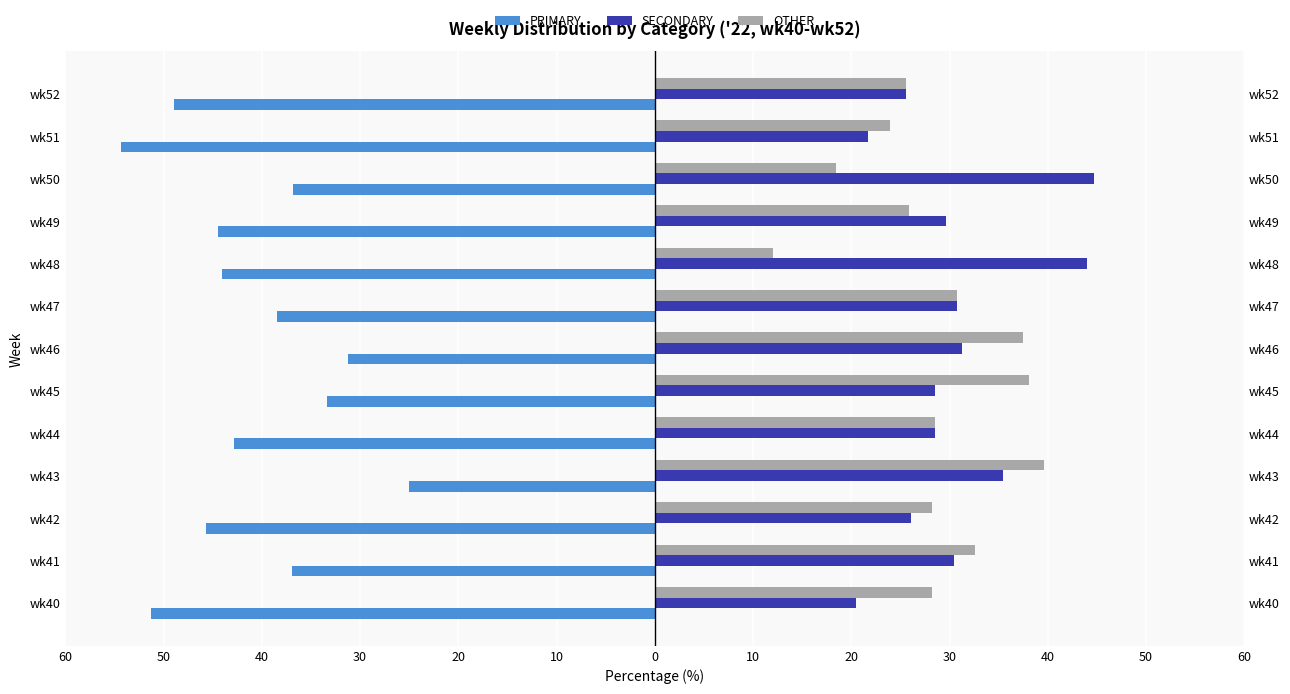

Reading left to right, list all the values displayed in this chart.

PRIMARY: -51.3	-37.0	-45.7	-25.0	-42.9	-33.3	-31.2	-38.5	-44.0	-44.4	-36.8	-54.3	-48.9
SECONDARY: 20.5	30.4	26.1	35.4	28.6	28.6	31.2	30.8	44.0	29.6	44.7	21.7	25.5
OTHER: 28.2	32.6	28.3	39.6	28.6	38.1	37.5	30.8	12.0	25.9	18.4	23.9	25.5